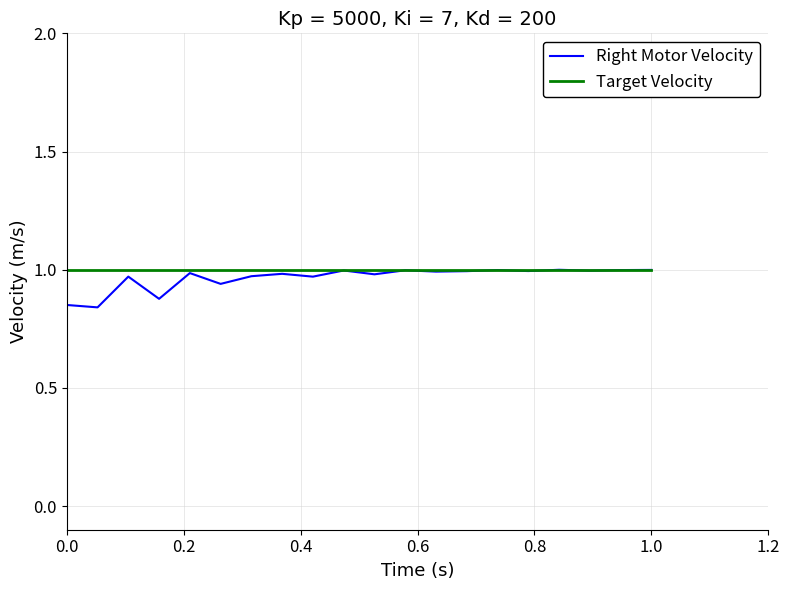

Which series has the largest range (max minus min)?

Right Motor Velocity